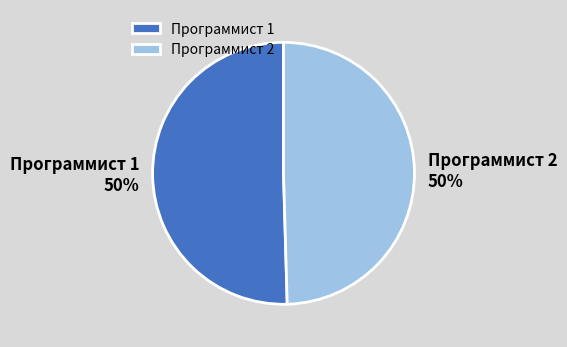

To the nearest percent, what is the combined percentage of Программист 2 and Программист 1?

100%